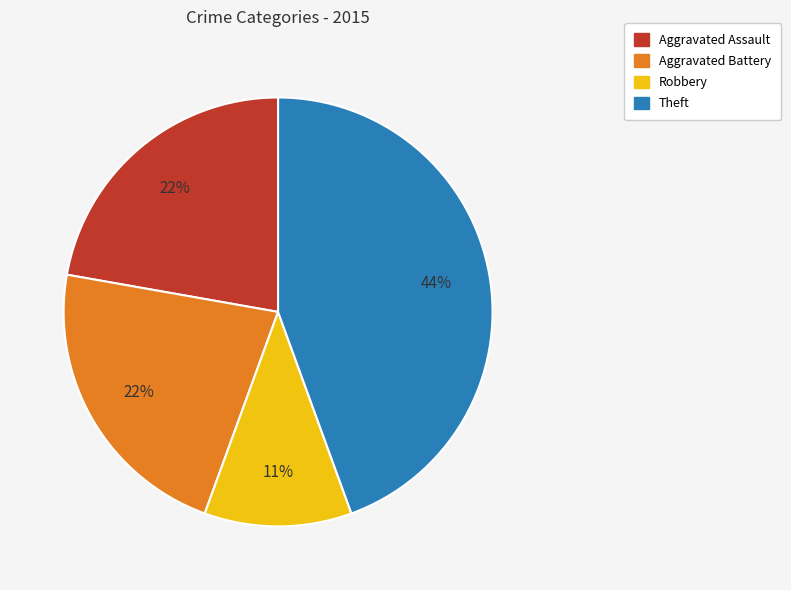

Approximately how many times larger is the value at Theft compared to Robbery?

4.0